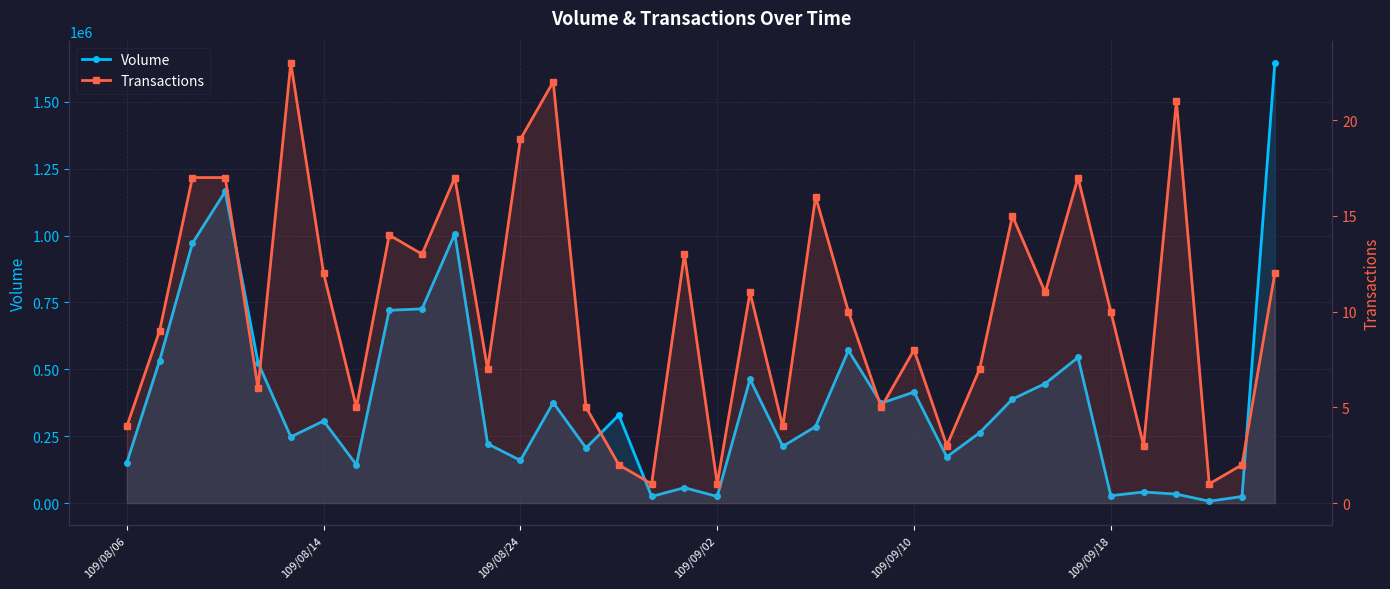

Where is Transactions nearest to the value 12?

109/08/14